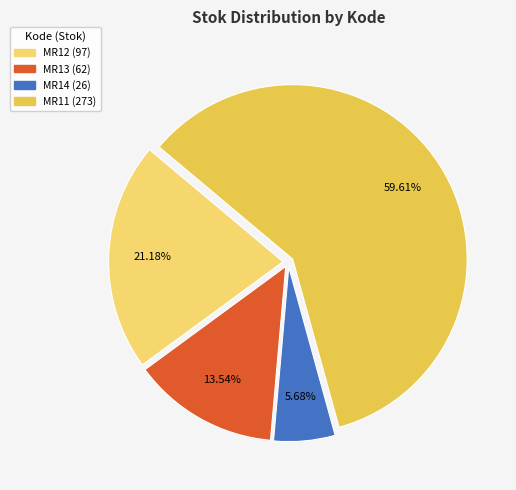

True or false: MR12 accounts for 21% of the total.

True